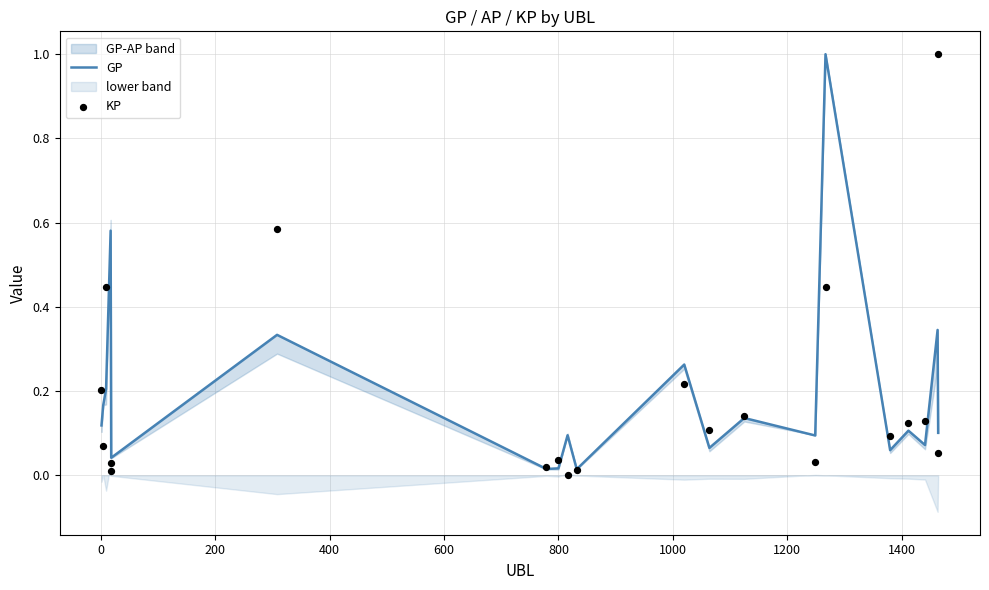

At how many categories does at least one series exceed 0?

20